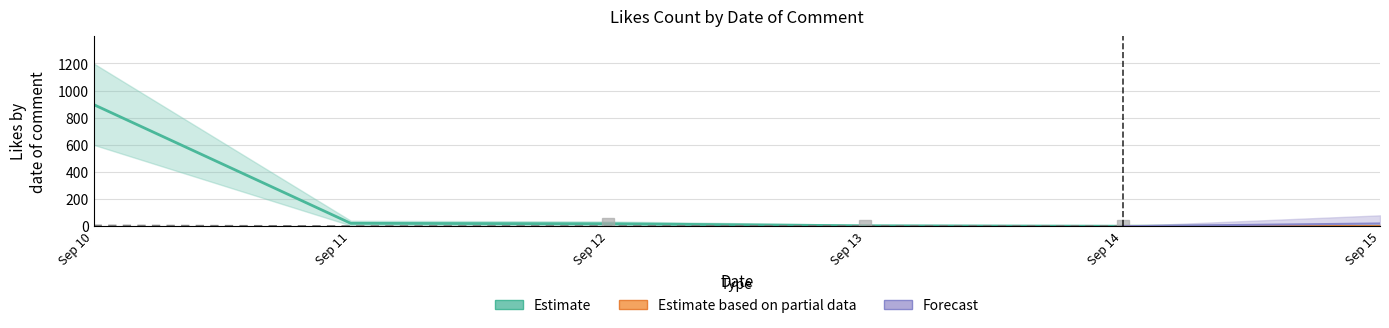

True or false: likes_count and replies_count cross at least once.

False